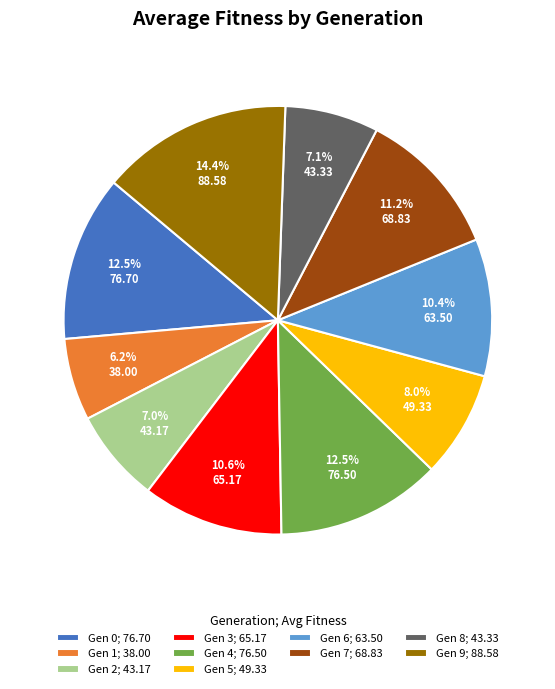

What is the largest slice in the pie chart?

Gen 9; 88.58